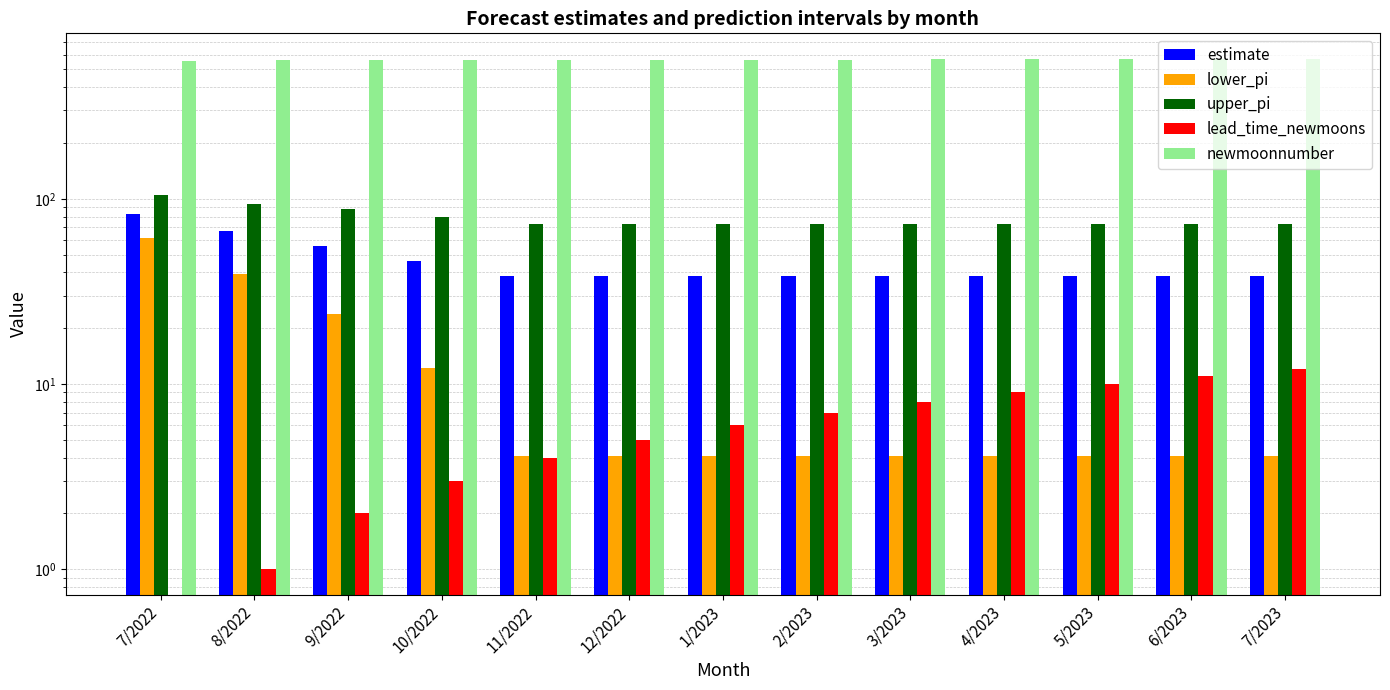

Rank the series at 8/2022 from lowest to highest value.

lead_time_newmoons, lower_pi, estimate, upper_pi, newmoonnumber